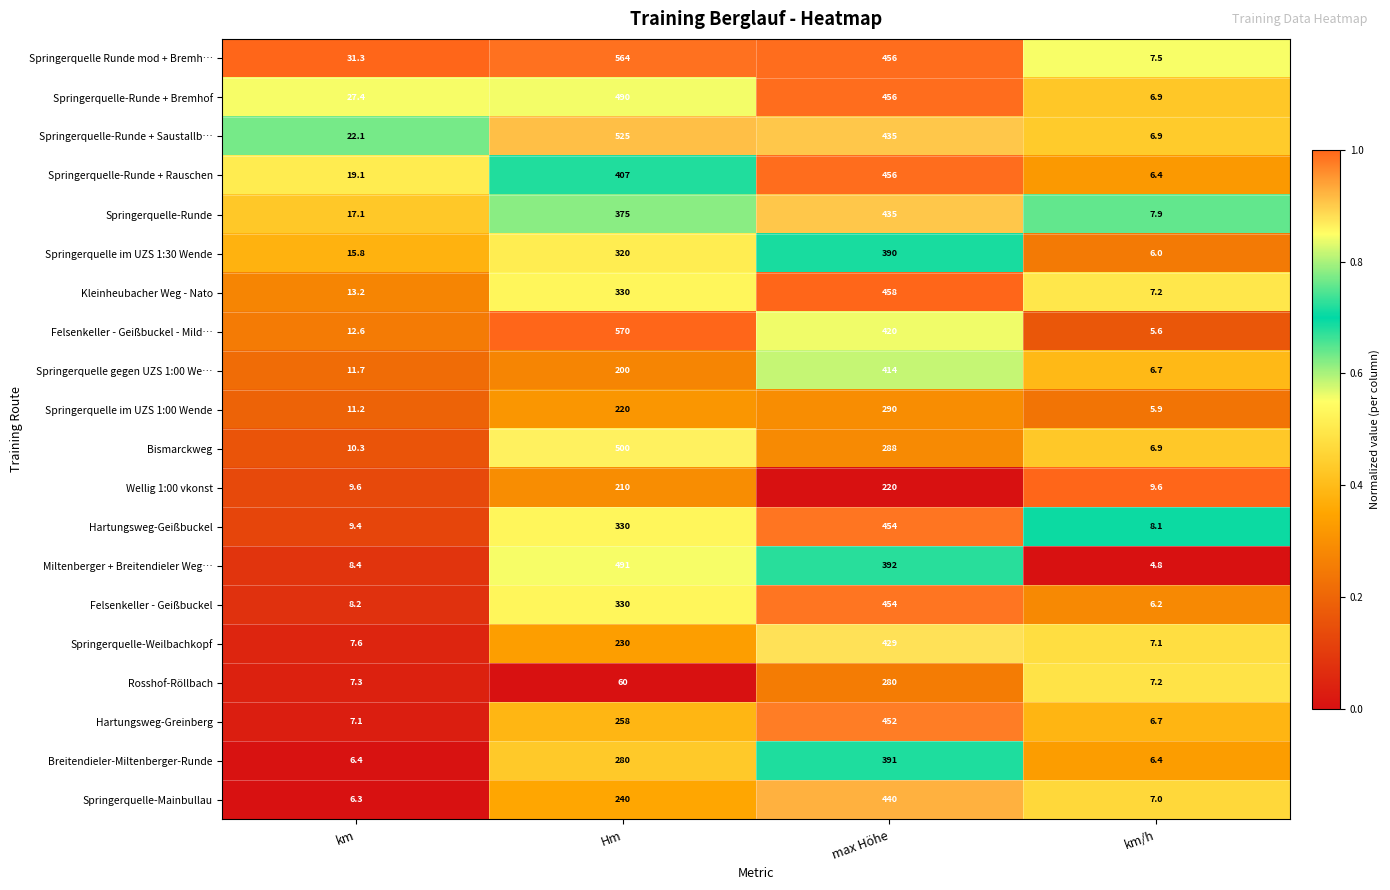

Is it true that Springerquelle im UZS 1:00 Wende equals 1.2 at km/h?

False